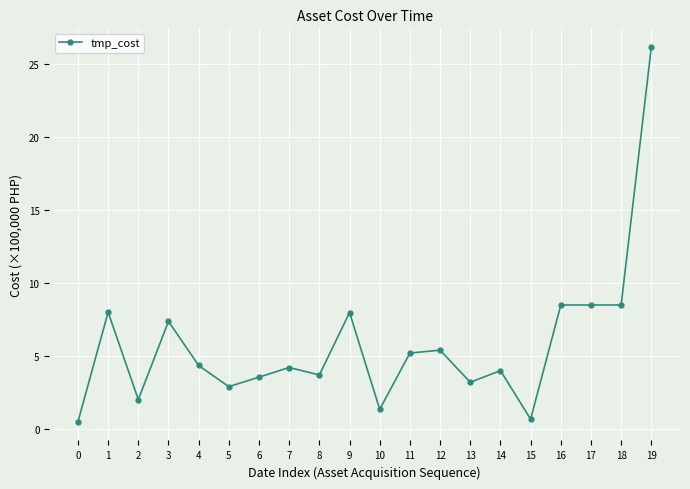

Is this an area chart (filled region under the line)?

No